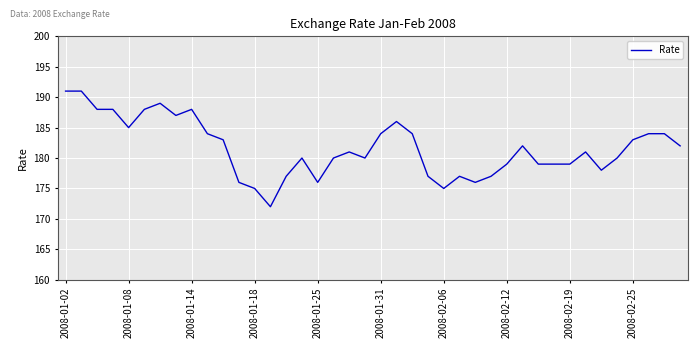

What is the difference between the maximum and minimum values?

19